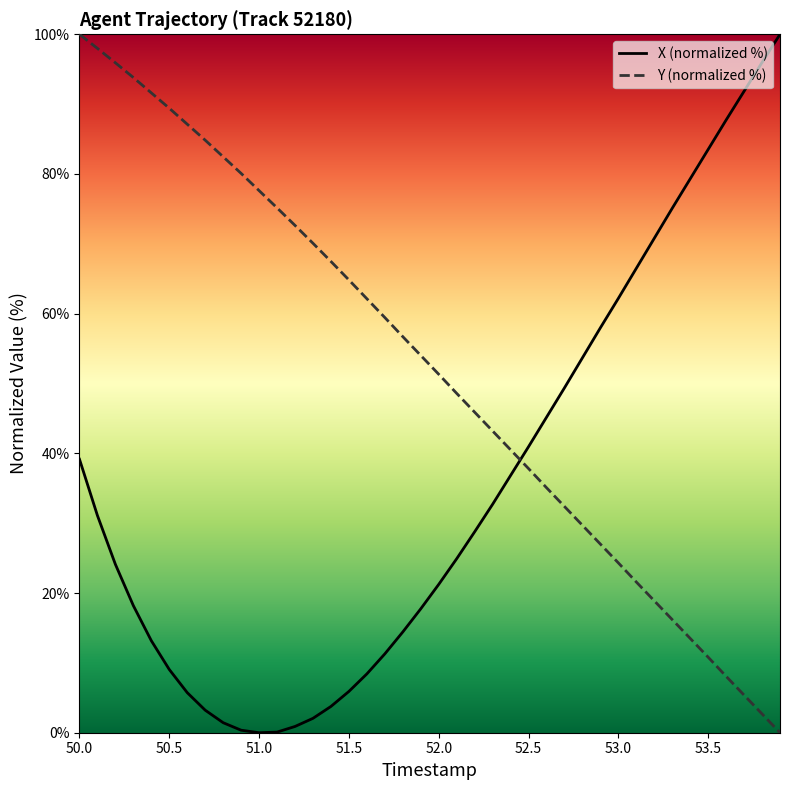

Which series has the largest total across all categories?

Y (normalized %)